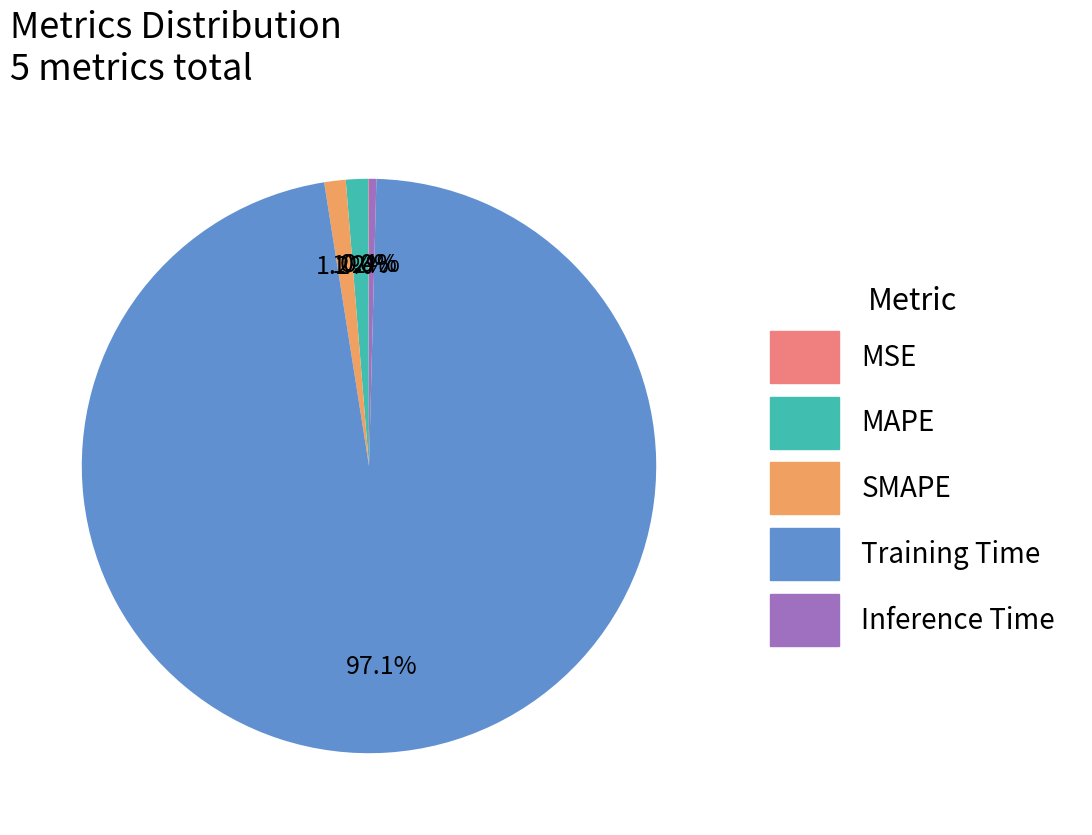

Combined, do SMAPE and MAPE account for over 50%?

No